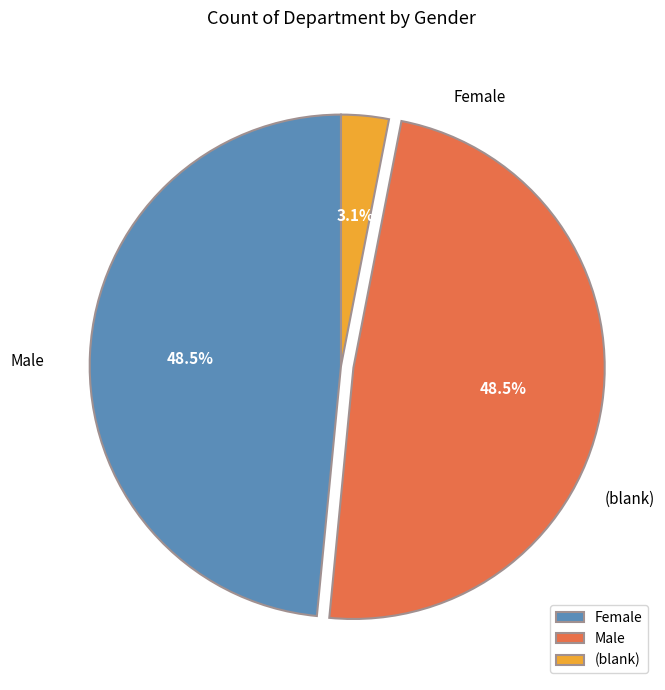

What percentage is the (blank) slice, to the nearest percent?

3%